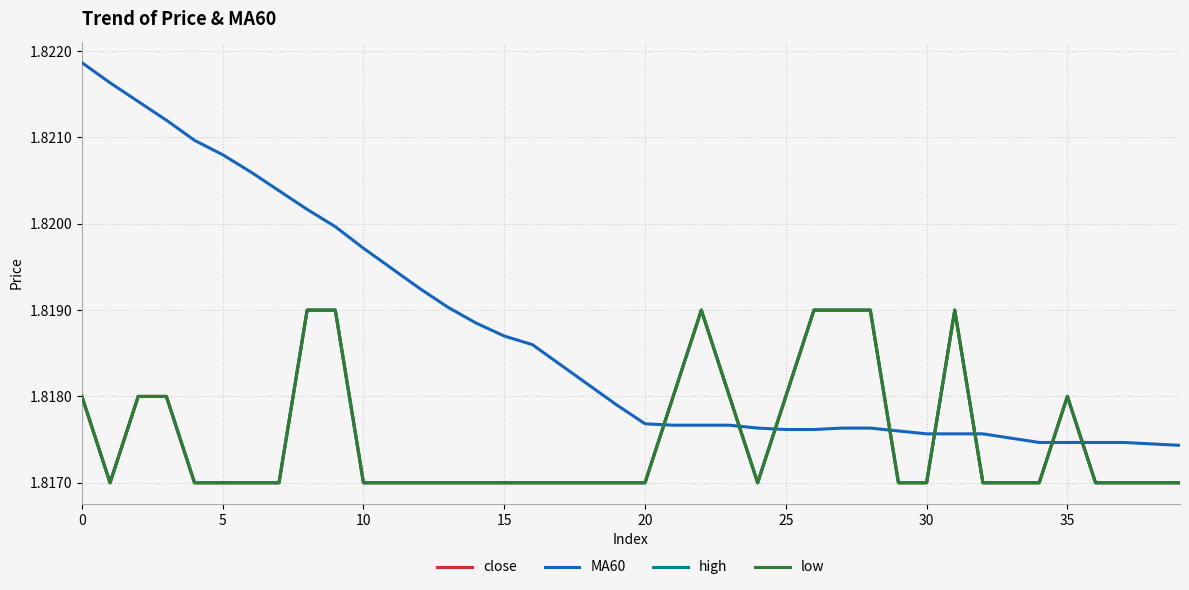

True or false: high has more than 1 points higher than both neighbors.

True